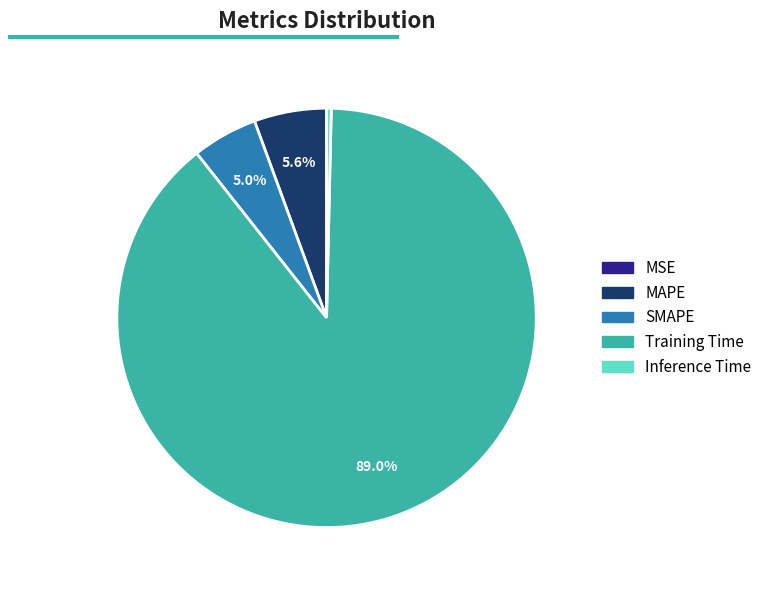

What percentage is NOT represented by SMAPE?

95.0%